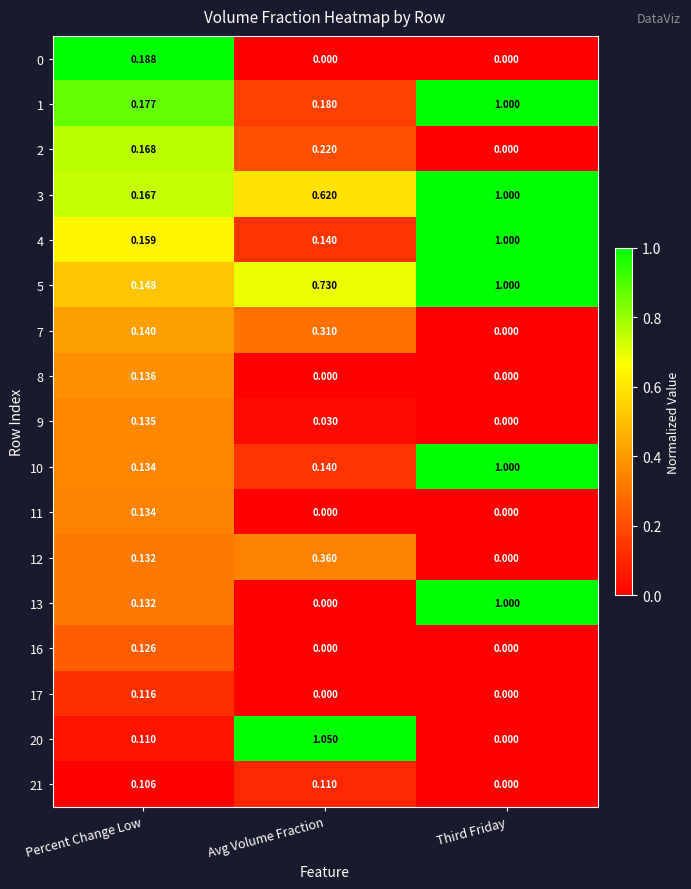

At how many categories does at least one series exceed 0?

3